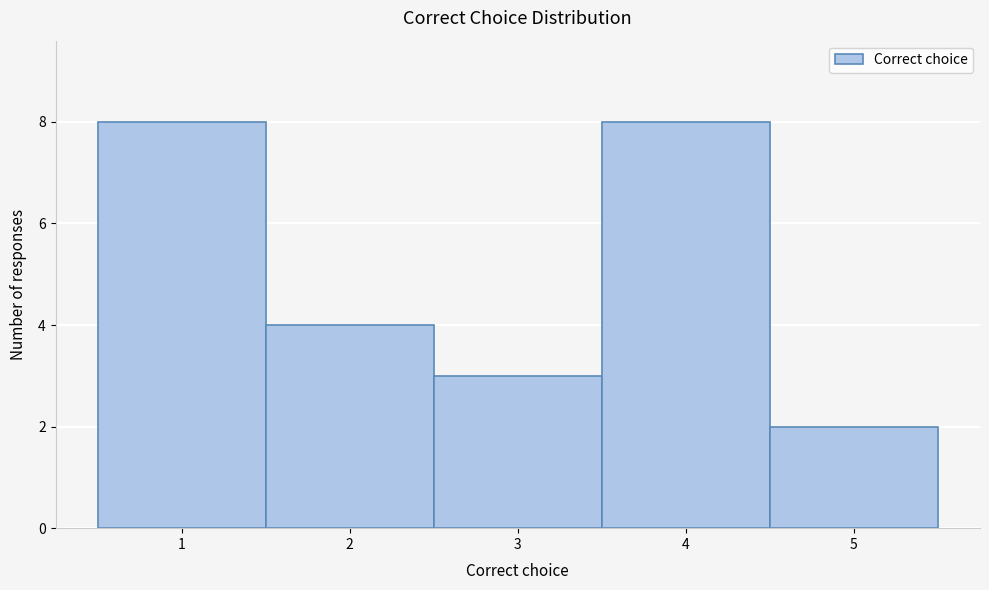

Reading left to right, list every bar in this chart as the range it spans on the x-axis followed by its height. The values are not printed on the chart, so give them approximately, as read against the axis.

0.5 to 1.5: 8
1.5 to 2.5: 4
2.5 to 3.5: 3
3.5 to 4.5: 8
4.5 to 5.5: 2